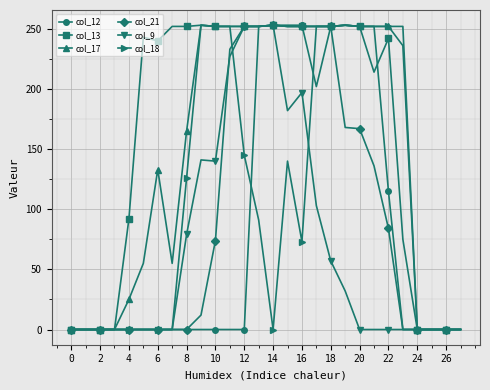

True or false: col_13 has more than 1 interior local peaks.

True